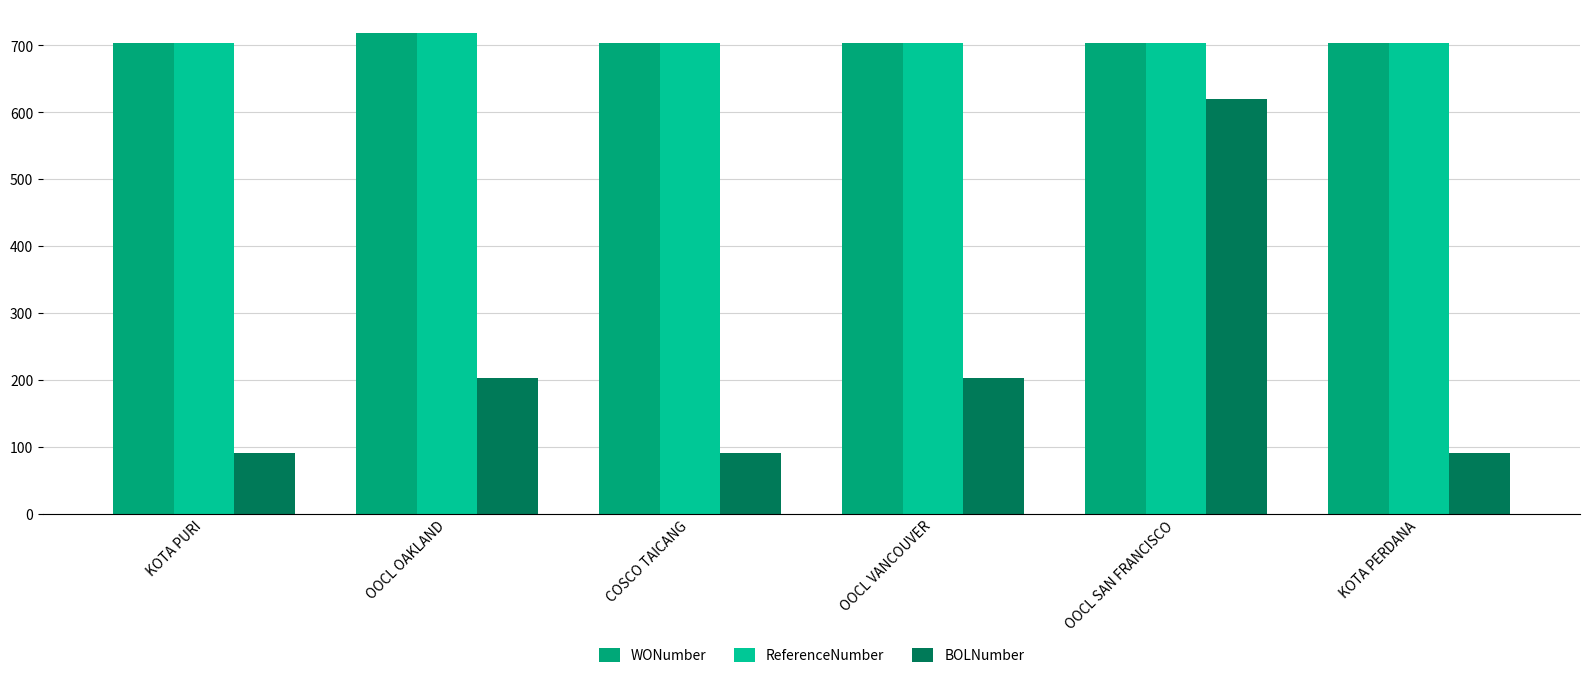

Which series changed the most between OOCL VANCOUVER and OOCL SAN FRANCISCO?

BOLNumber